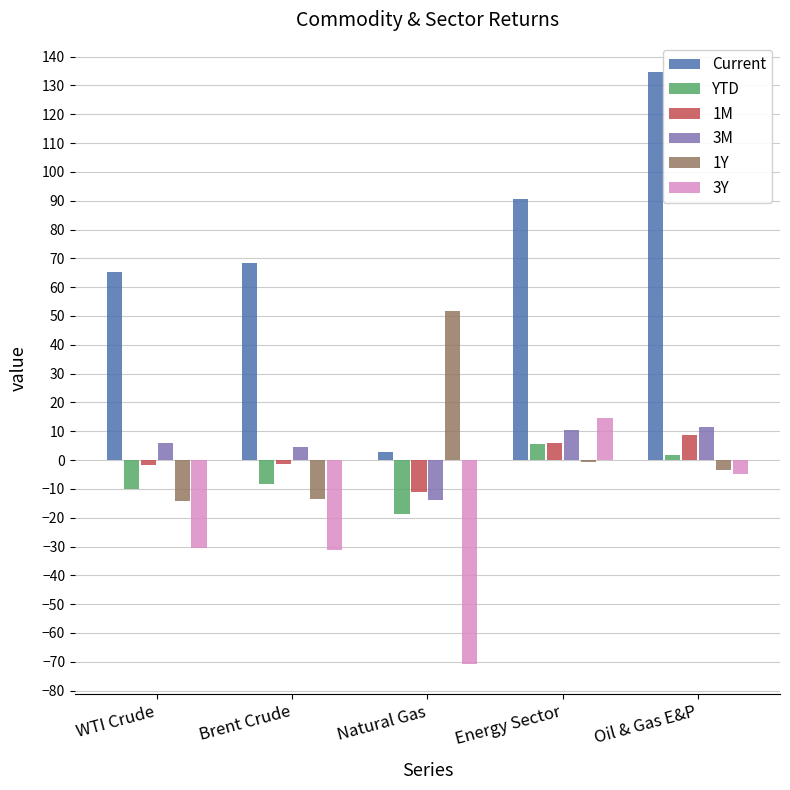

What is the sum of all 1Y values?

19.9